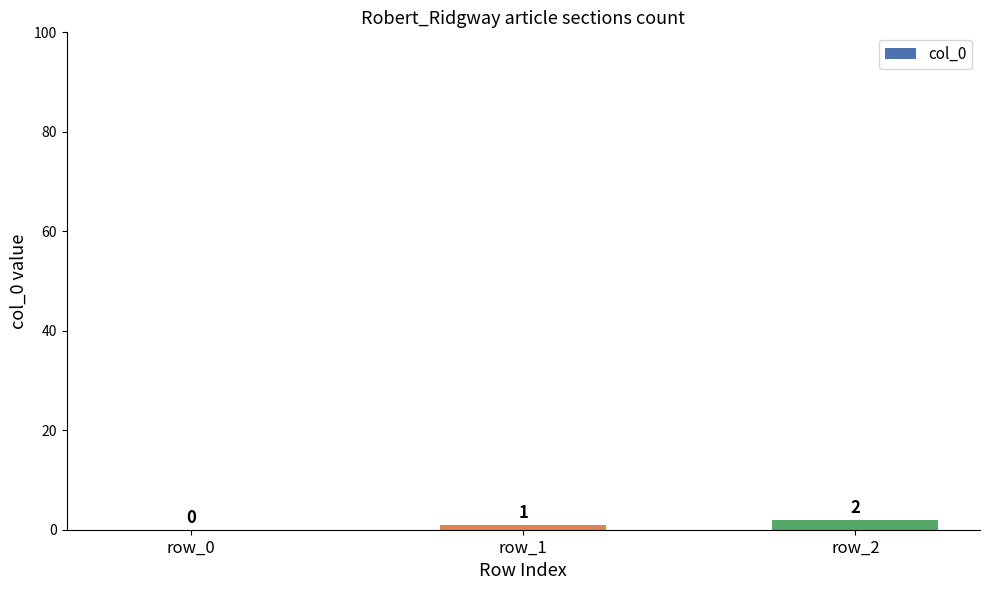

Reading right to left, list all the values displayed in this chart.

row_2=2	row_1=1	row_0=0